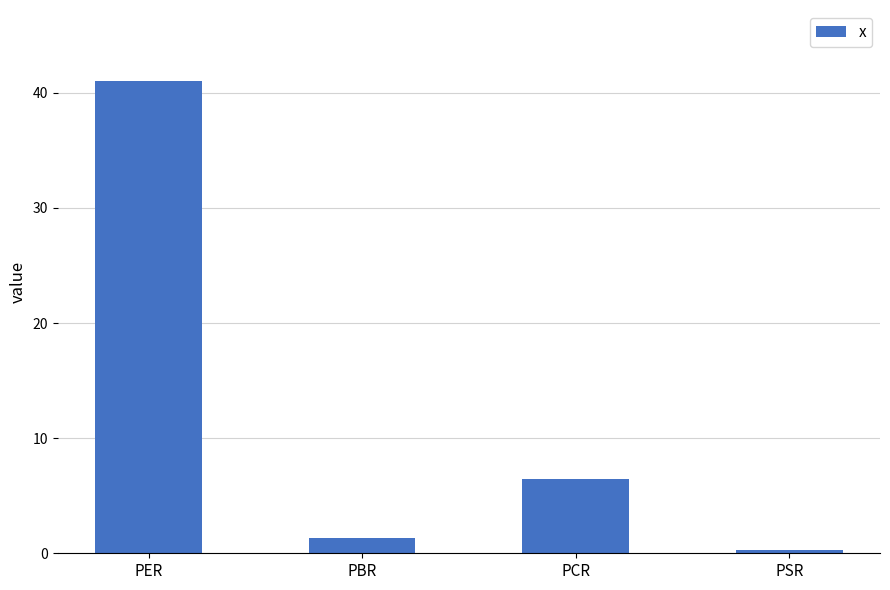

The value at PER is 41.0. True or false?

True